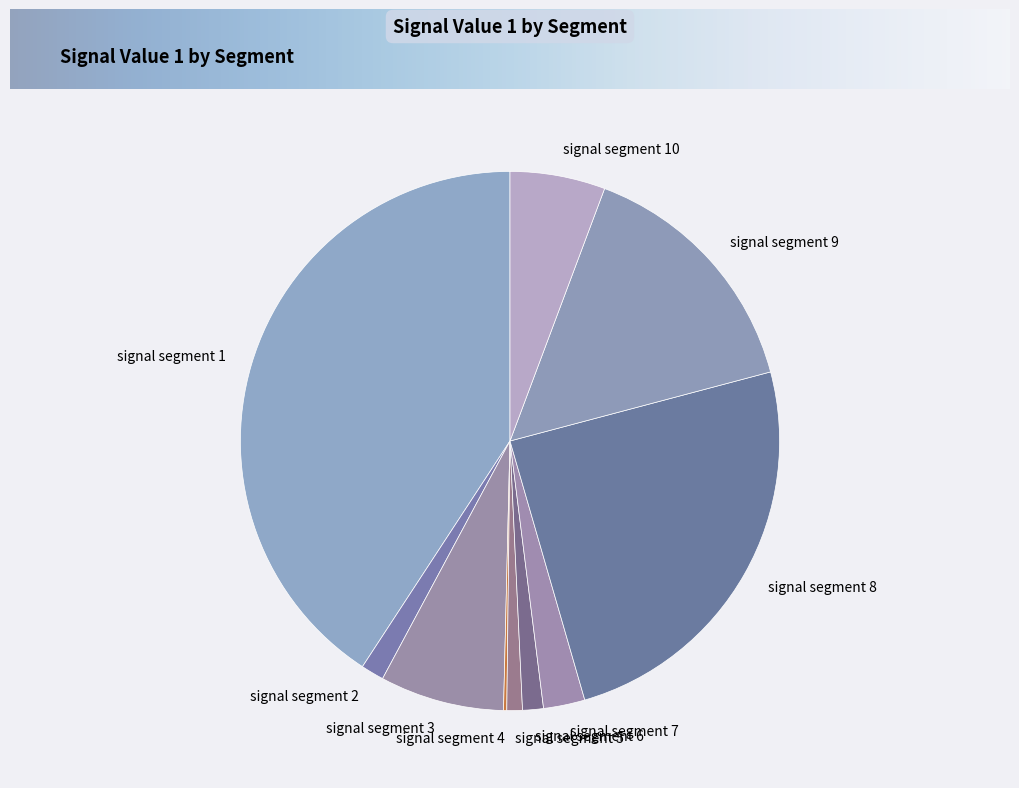

Do signal segment 5 and signal segment 1 together represent more than half of the pie?

No